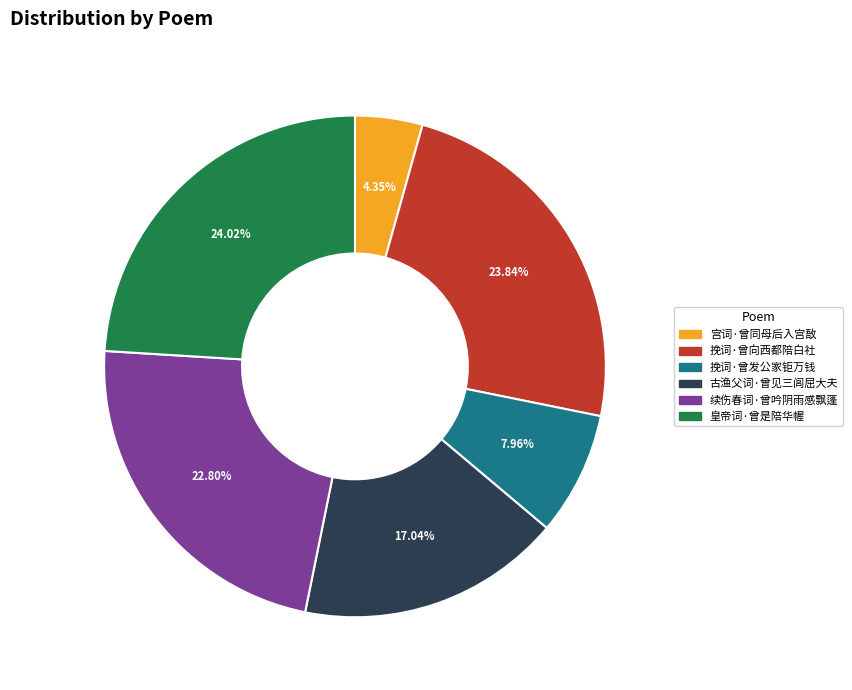

Is 挽词·曾向西都陪白社 the majority of the pie?

No